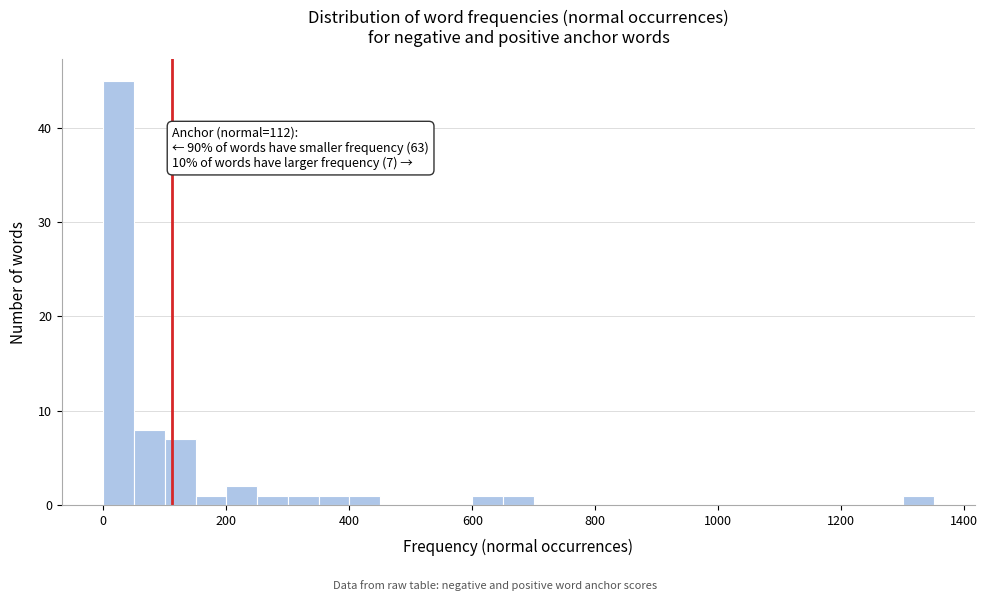

Around what value on the x-axis is the tallest bar? Give the approximate position of its centre, as read against the axis.

20